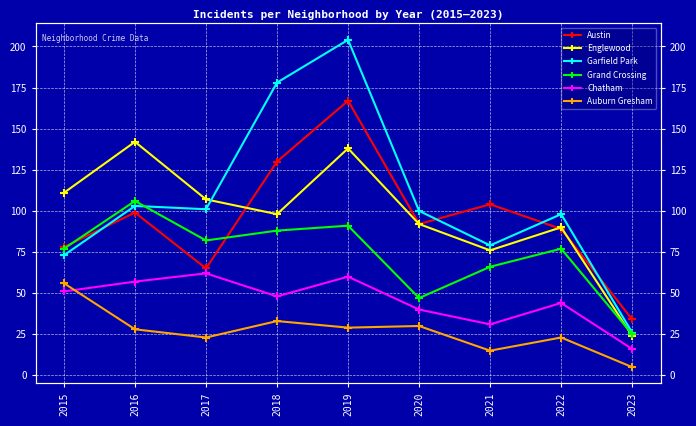

What is the approximate value of Englewood at 2023?

24